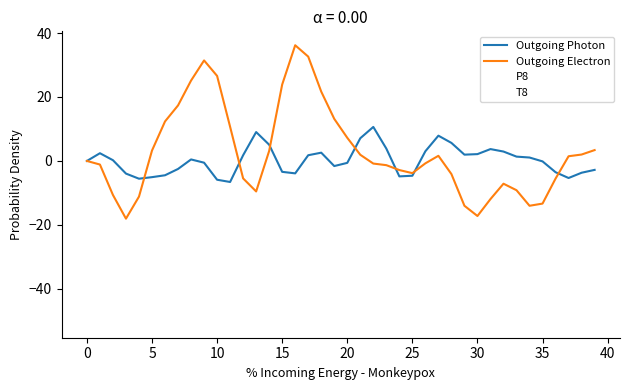

What is the lowest value of the Outgoing Electron series?

-18.0